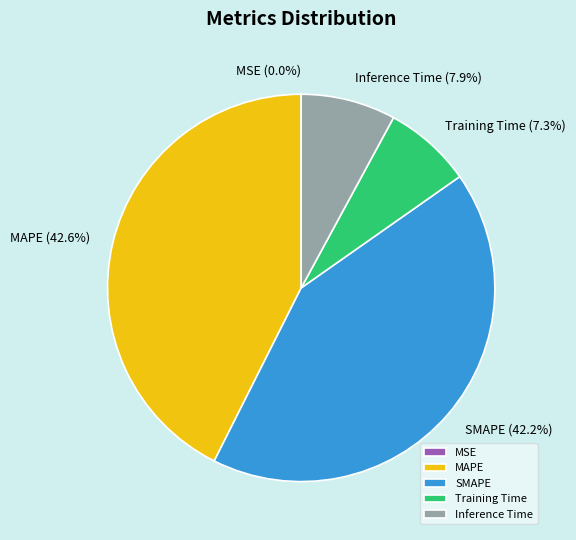

Does any single category account for the majority?

No